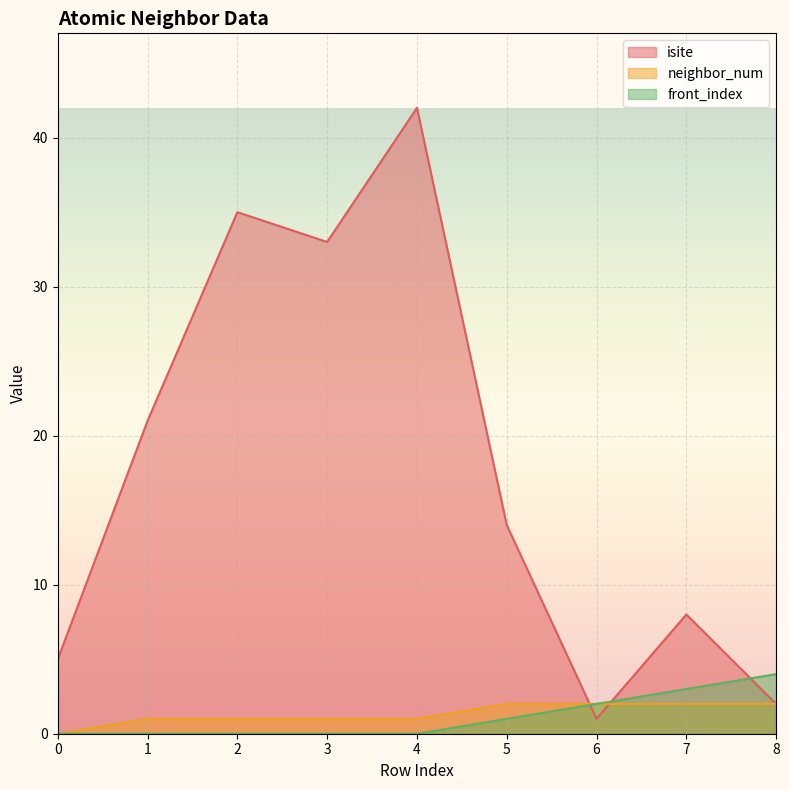

What is the difference between the neighbor_num_line values at 3 and 6?

1